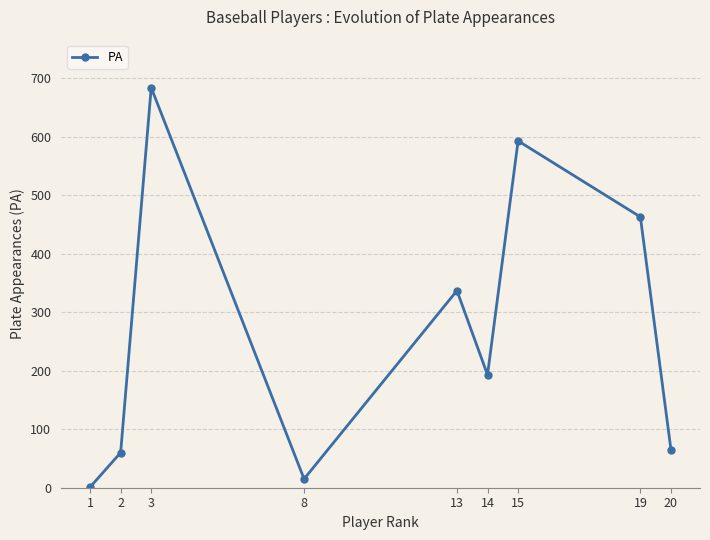

What is the greatest value displayed?

684